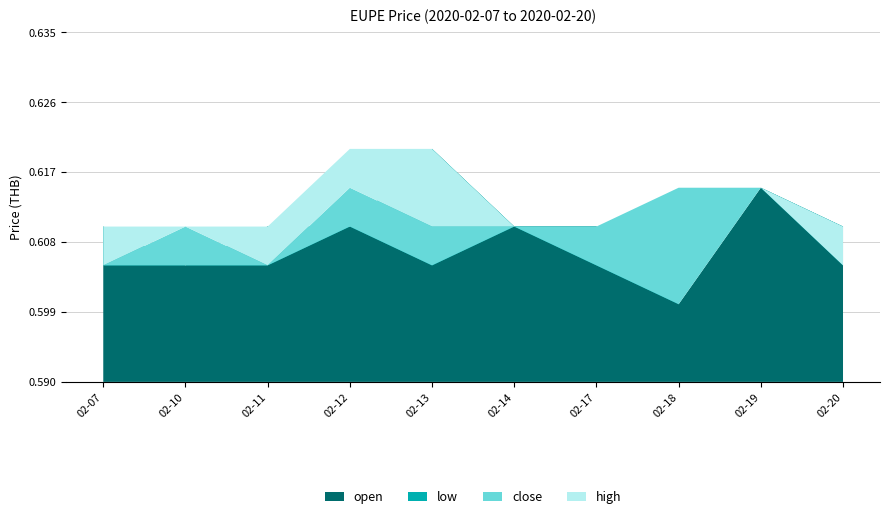

Reading left to right, extract all data points from this chart.

open: 2020-02-07=0.6	2020-02-10=0.6	2020-02-11=0.6	2020-02-12=0.6	2020-02-13=0.6	2020-02-14=0.6	2020-02-17=0.6	2020-02-18=0.6	2020-02-19=0.6	2020-02-20=0.6
low: 2020-02-07=0.6	2020-02-10=0.6	2020-02-11=0.6	2020-02-12=0.6	2020-02-13=0.6	2020-02-14=0.6	2020-02-17=0.6	2020-02-18=0.6	2020-02-19=0.6	2020-02-20=0.6
close: 2020-02-07=0.6	2020-02-10=0.6	2020-02-11=0.6	2020-02-12=0.6	2020-02-13=0.6	2020-02-14=0.6	2020-02-17=0.6	2020-02-18=0.6	2020-02-19=0.6	2020-02-20=0.6
high: 2020-02-07=0.6	2020-02-10=0.6	2020-02-11=0.6	2020-02-12=0.6	2020-02-13=0.6	2020-02-14=0.6	2020-02-17=0.6	2020-02-18=0.6	2020-02-19=0.6	2020-02-20=0.6